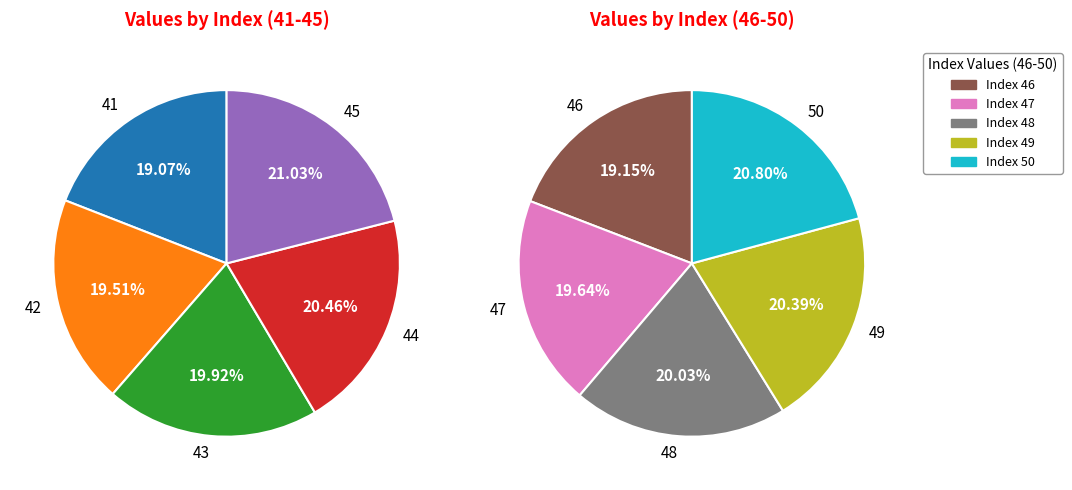

Count the number of slices in the pie.

10